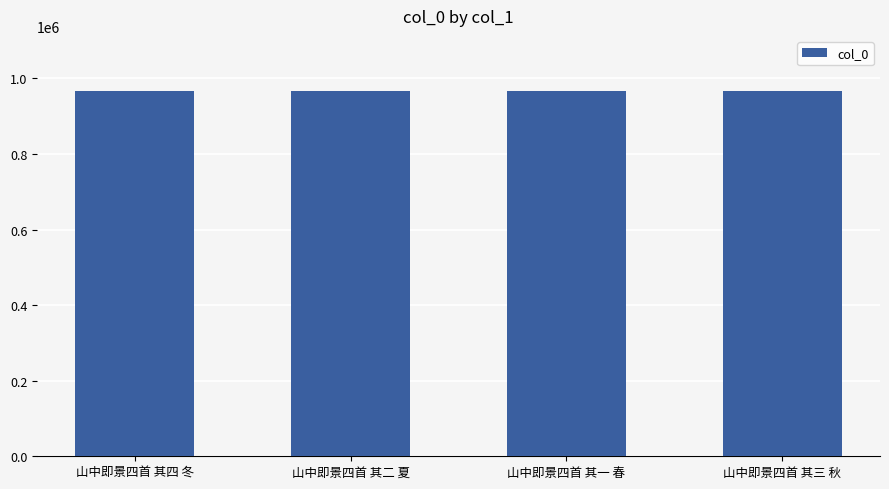

Count the number of data series in this chart.

1